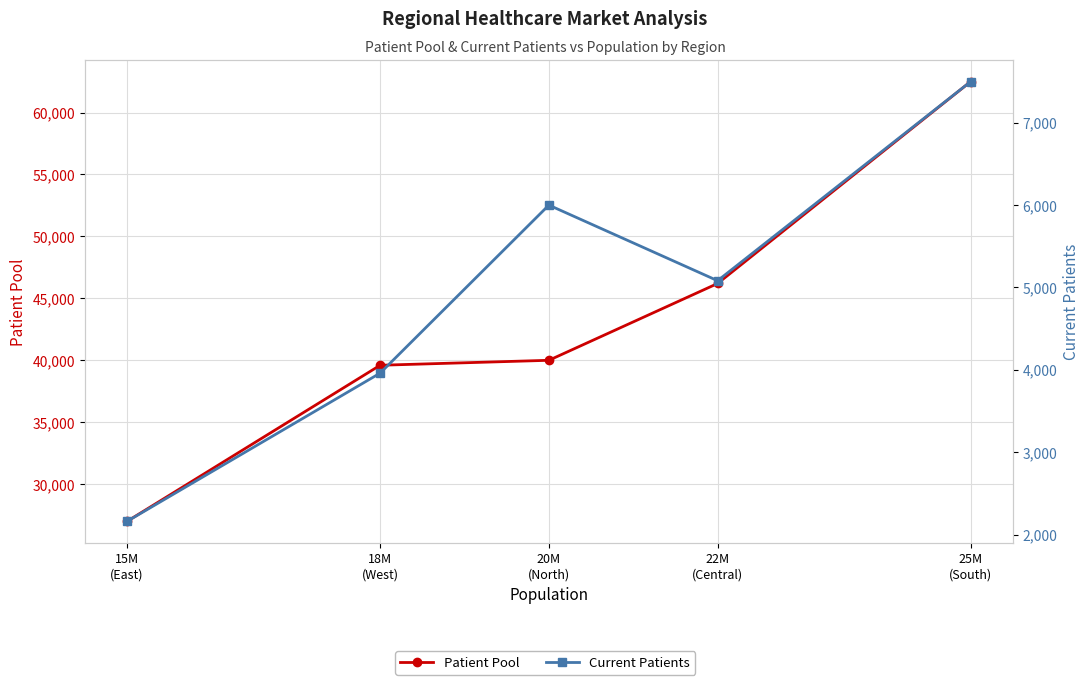

True or false: Patient Pool and Current Patients intersect in this chart.

False